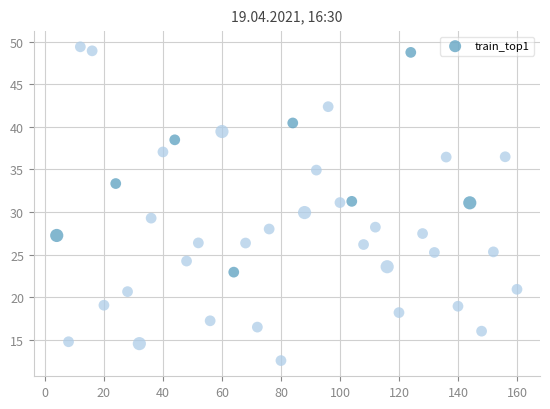

What is the range of Y values (max minus min)?

36.8